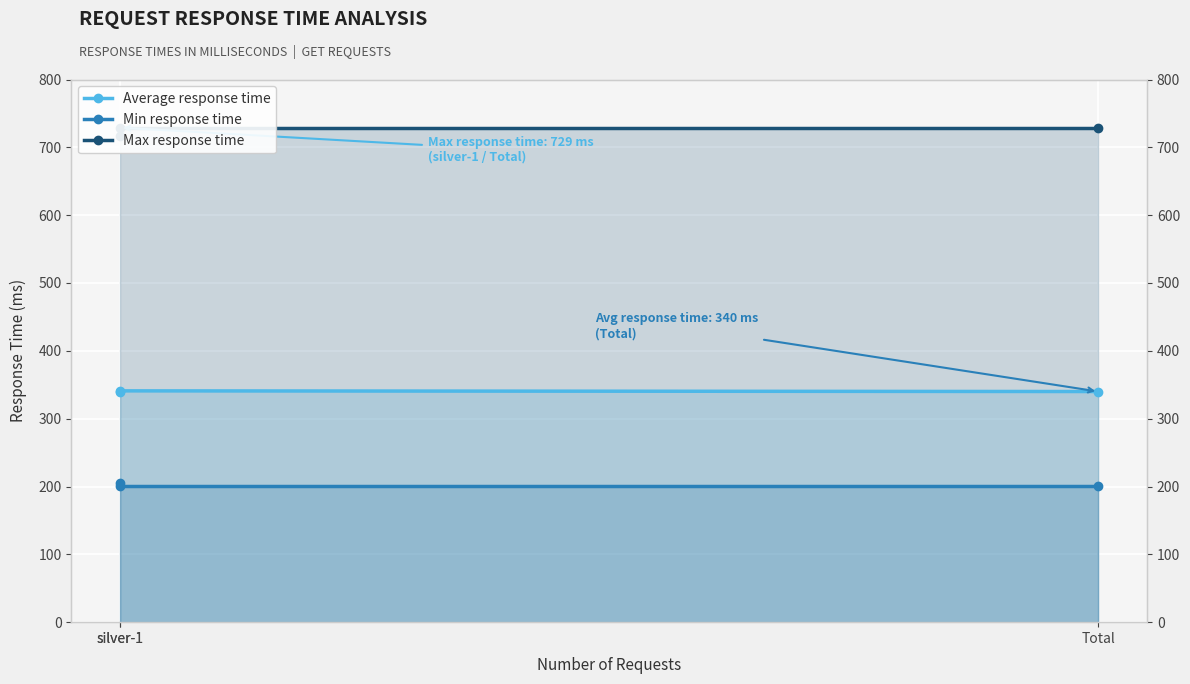

How many lines are shown in the chart?

3